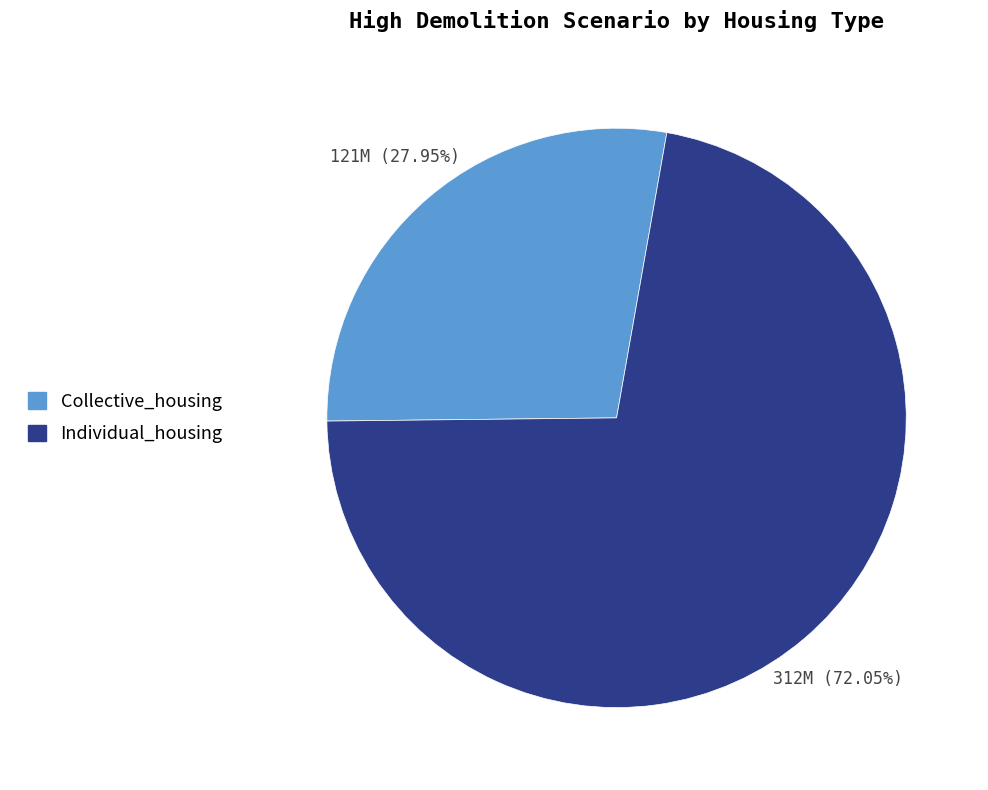

To the nearest percent, what is the difference between the Collective_housing and Individual_housing slice percentages?

44%